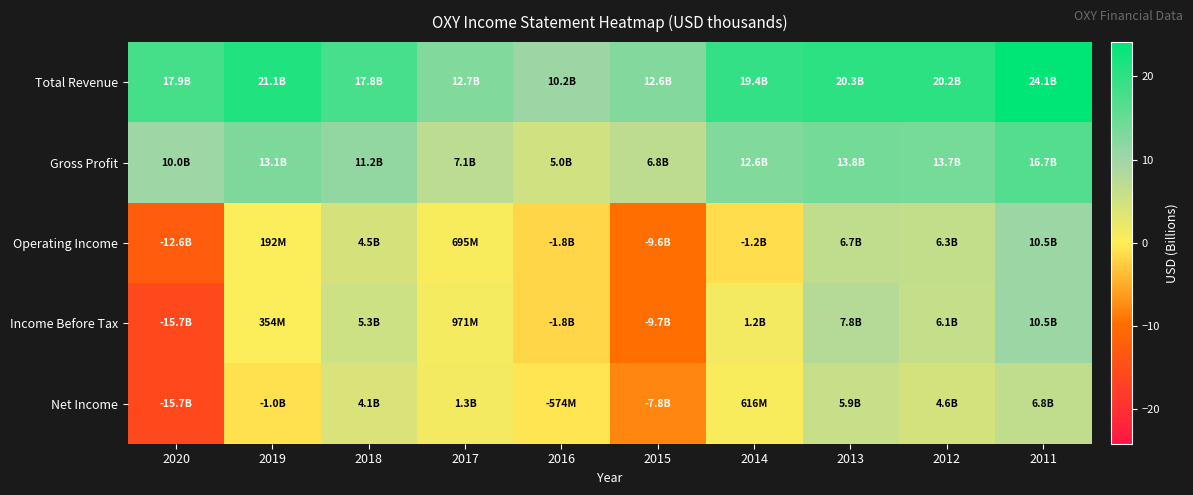

Reading left to right, what are all the values shown in this chart?

Total Revenue: 2020=17.9	2019=21.1	2018=17.8	2017=12.7	2016=10.2	2015=12.6	2014=19.4	2013=20.3	2012=20.2	2011=24.1
Gross Profit: 2020=10.0	2019=13.1	2018=11.2	2017=7.1	2016=5.0	2015=6.8	2014=12.6	2013=13.8	2012=13.7	2011=16.7
Operating Income: 2020=-12.6	2019=0.2	2018=4.5	2017=0.7	2016=-1.8	2015=-9.6	2014=-1.2	2013=6.7	2012=6.3	2011=10.5
Income Before Tax: 2020=-15.7	2019=0.4	2018=5.3	2017=1.0	2016=-1.8	2015=-9.7	2014=1.2	2013=7.8	2012=6.1	2011=10.5
Net Income: 2020=-15.7	2019=-1.0	2018=4.1	2017=1.3	2016=-0.6	2015=-7.8	2014=0.6	2013=5.9	2012=4.6	2011=6.8